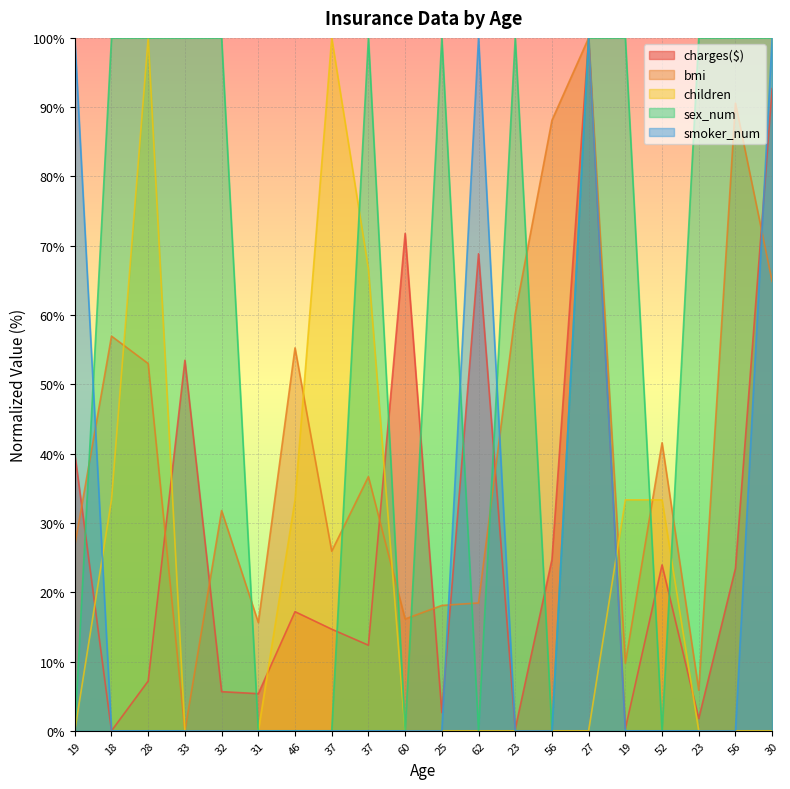

The smoker_num series shows -40.2 at 23. True or false?

False